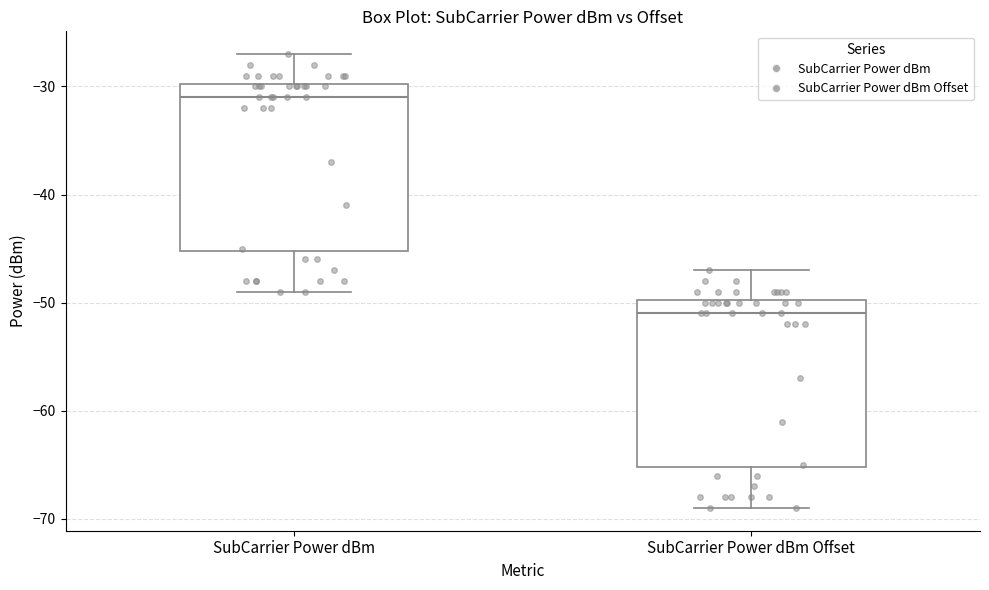

Where does the lower whisker of the box for SubCarrier Power dBm end on the y-axis? The values are not printed on the chart, so give them approximately, as read against the axis.

-49